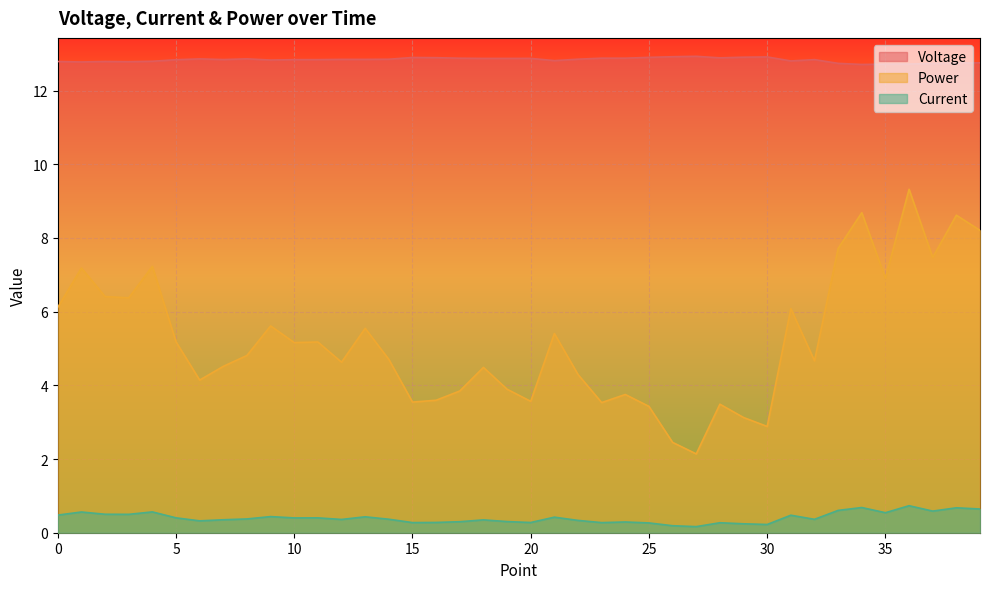

True or false: Voltage and Current intersect in this chart.

False